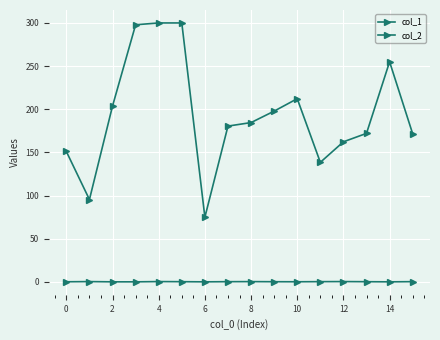

Reading left to right, what are all the values shown in this chart?

col_1: 0.2	0.4	0.1	0.1	0.5	0.3	0.1	0.3	0.4	0.3	0.2	0.4	0.5	0.3	0.1	0.4
col_2: 151.1	95.5	203.8	297.9	300.0	300.0	75.0	180.5	184.6	197.9	212.3	138.6	162.3	172.1	255.0	171.6